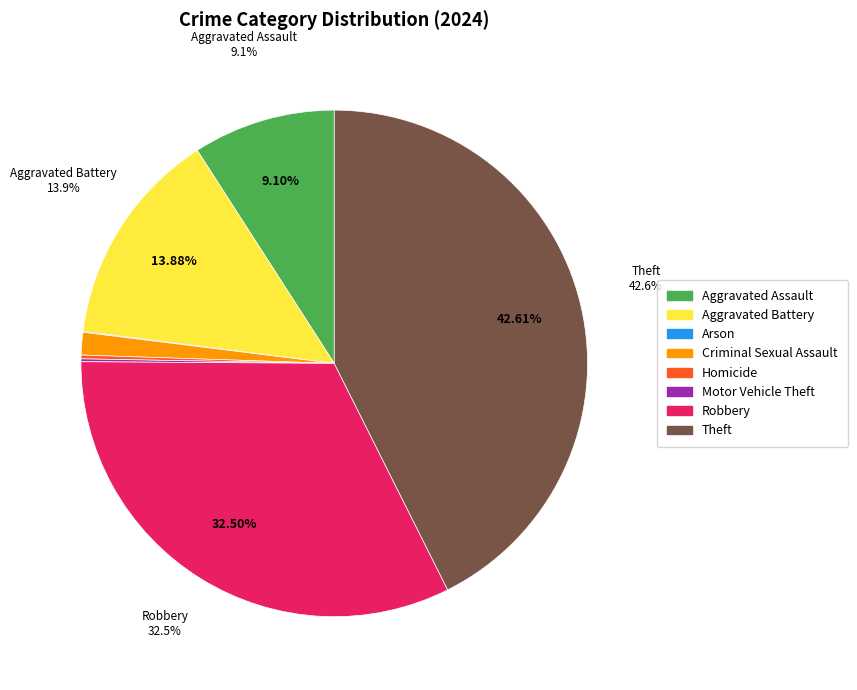

Is there a majority slice in this chart?

No